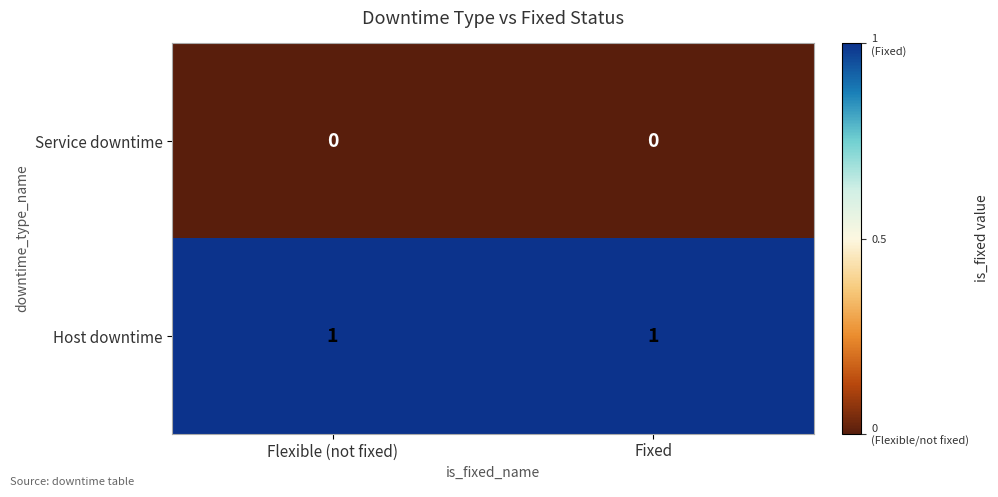

How many categories are shown in the chart?

2